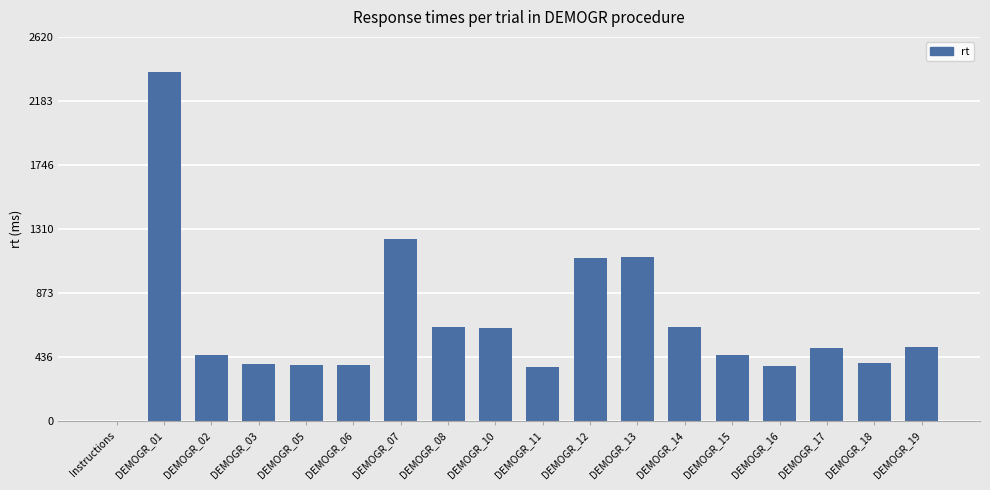

Which label corresponds to the largest value in the chart?

DEMOGR_01